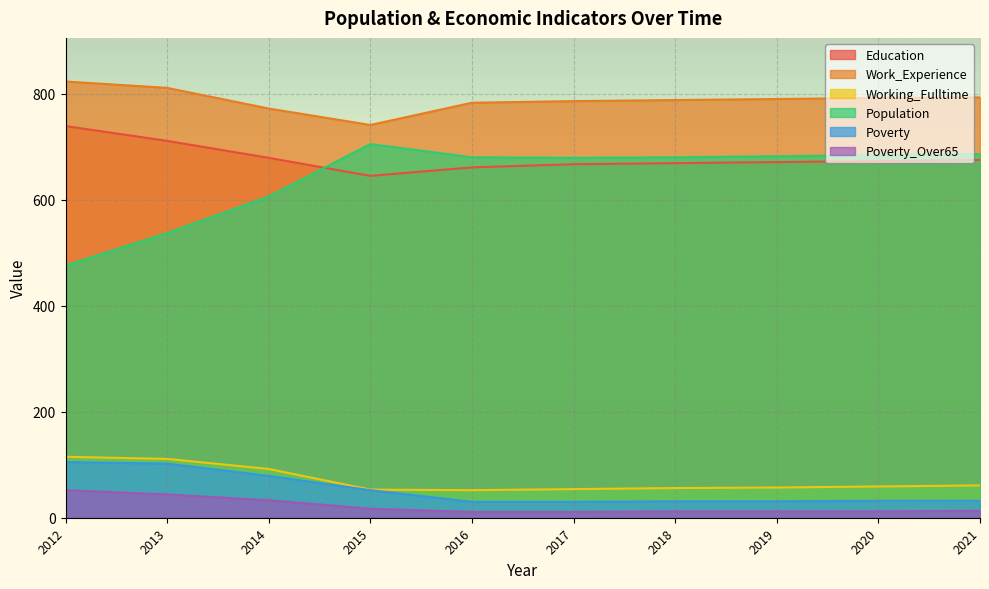

True or false: Poverty and Poverty_Over65 intersect in this chart.

False